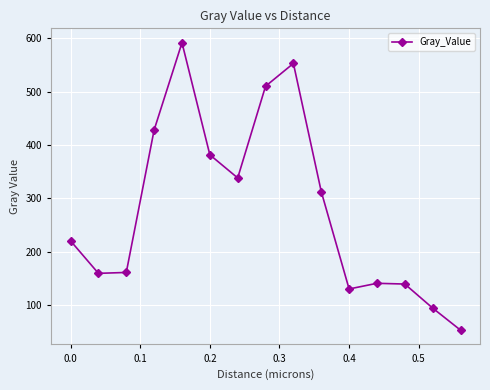

True or false: the data has more than 0 interior local peaks.

True